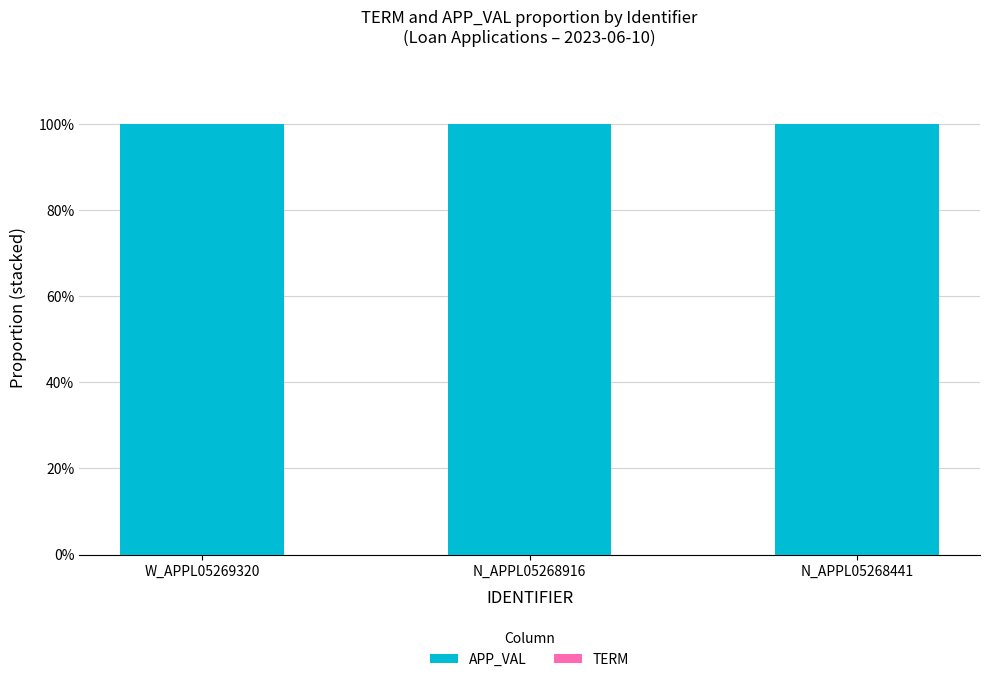

Does the chart contain stacked bars?

Yes